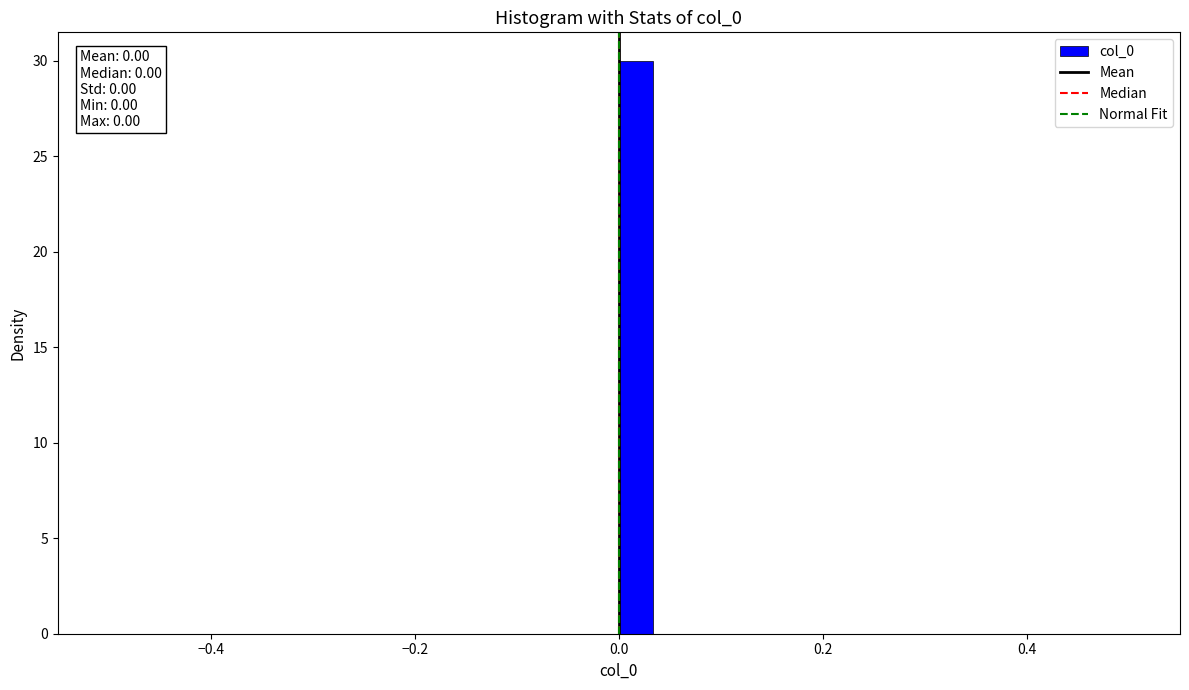

Around what value on the x-axis is the tallest bar? Give the approximate position of its centre, as read against the axis.

0.02